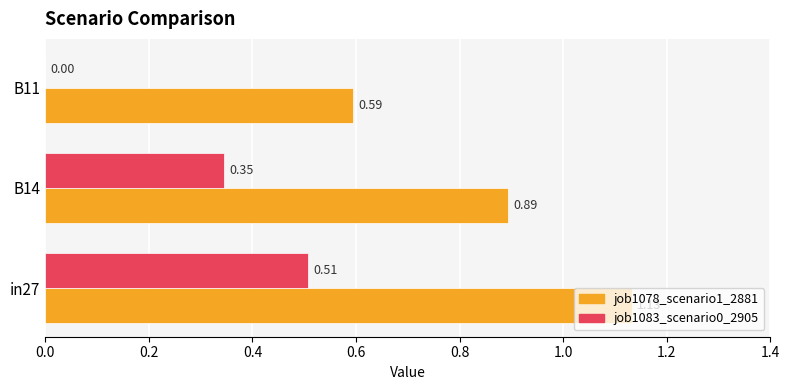

At which category is the sum across all series the highest?

in27